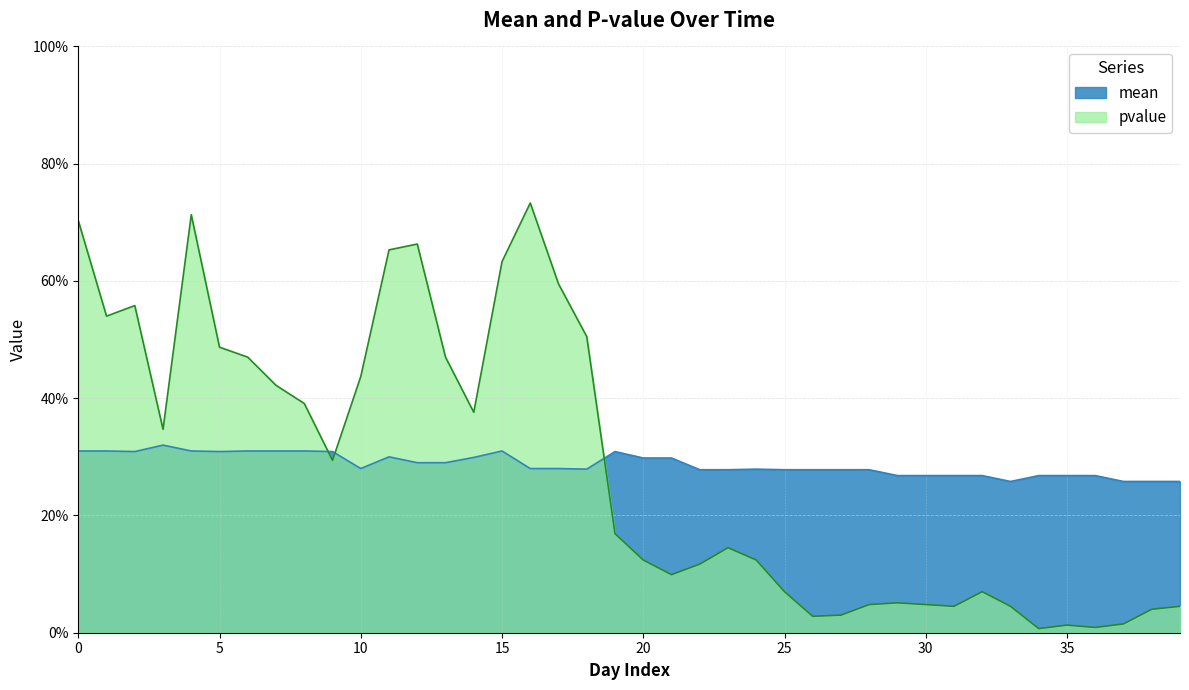

Which series ends up on top after the final intersection of pvalue and mean?

mean